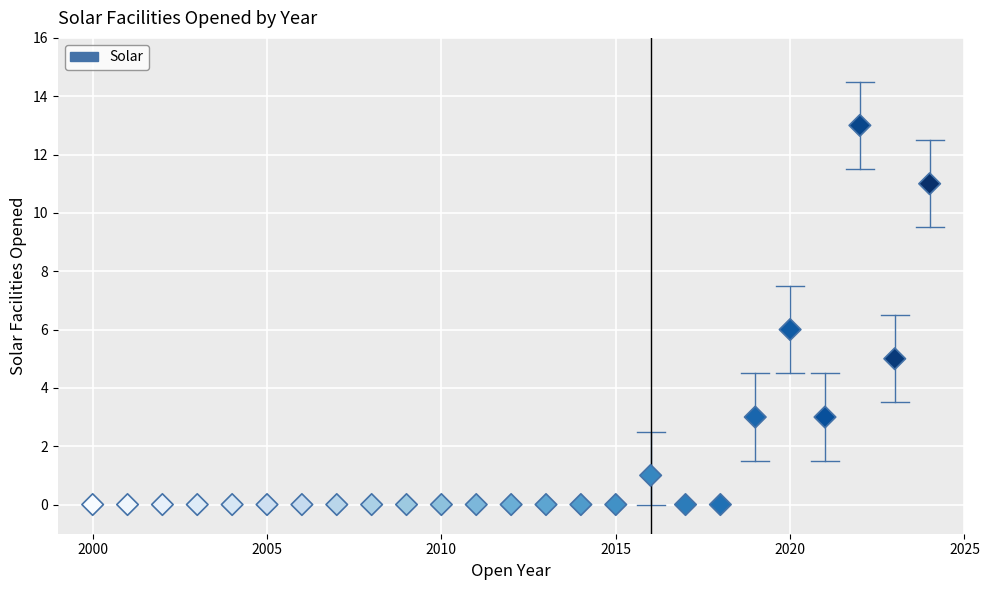

What is the range of X values (max minus min)?

24